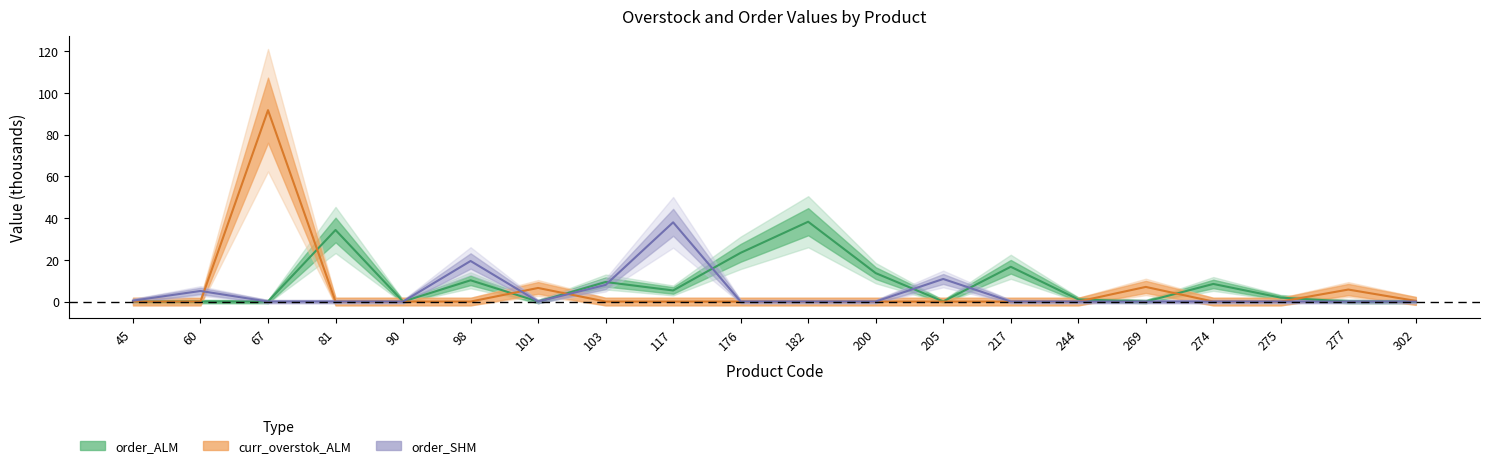

Where is curr_overstok_ALM nearest to the value 45?

269